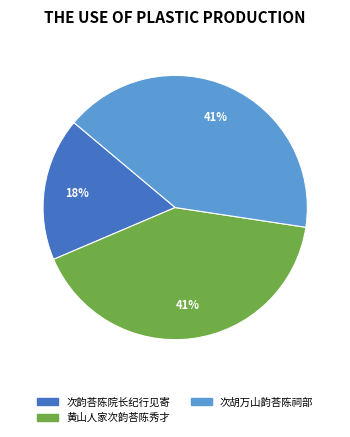

Combined, do 黄山人家次韵荅陈秀才 and 次韵荅陈院长纪行见寄 account for over 50%?

Yes